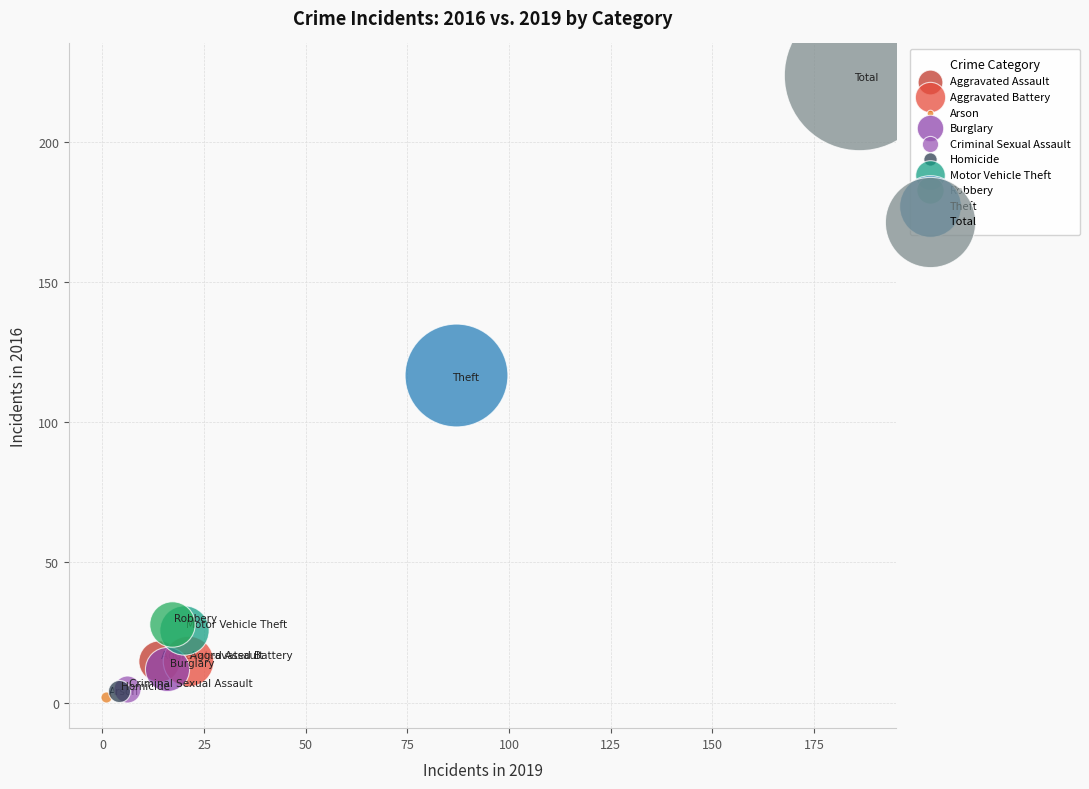

Which series contains the highest Y value?

Total